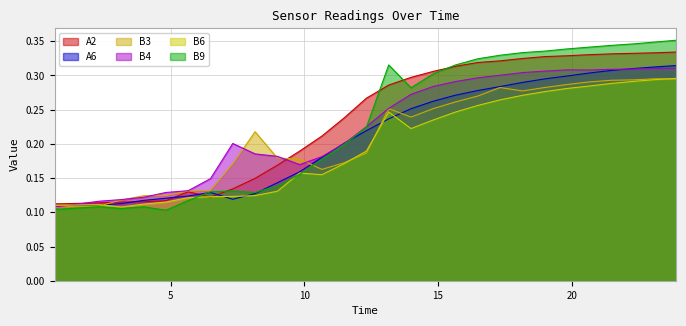

How many lines are shown in the chart?

6